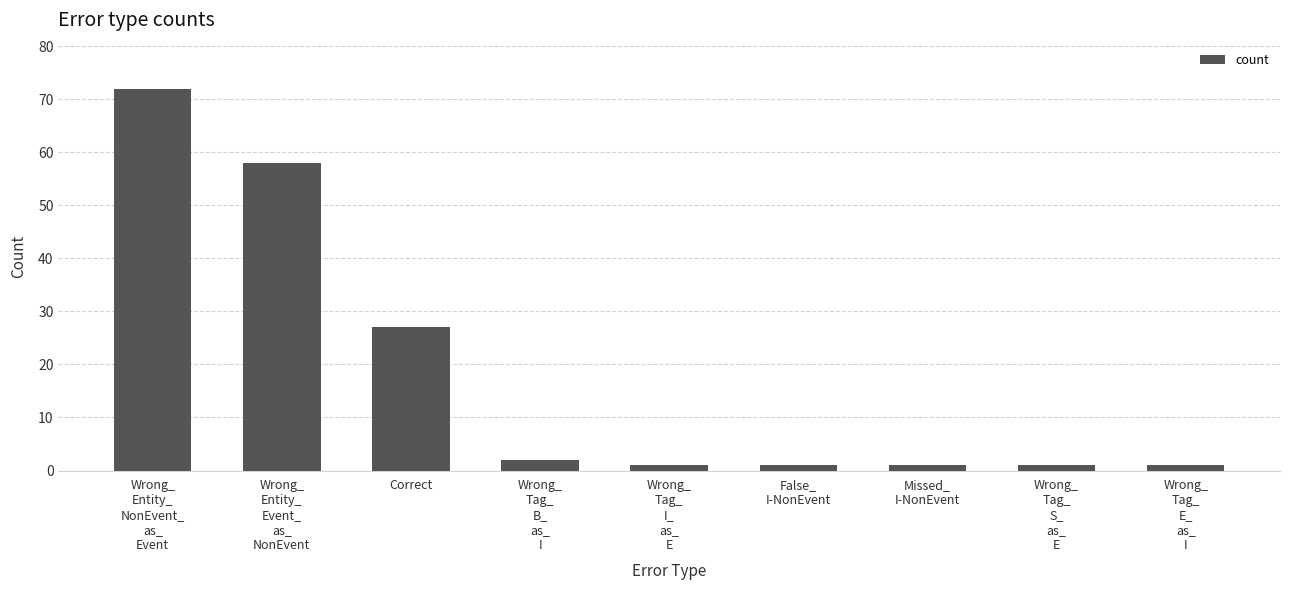

What is the label of the 7th bar from the right?

Correct